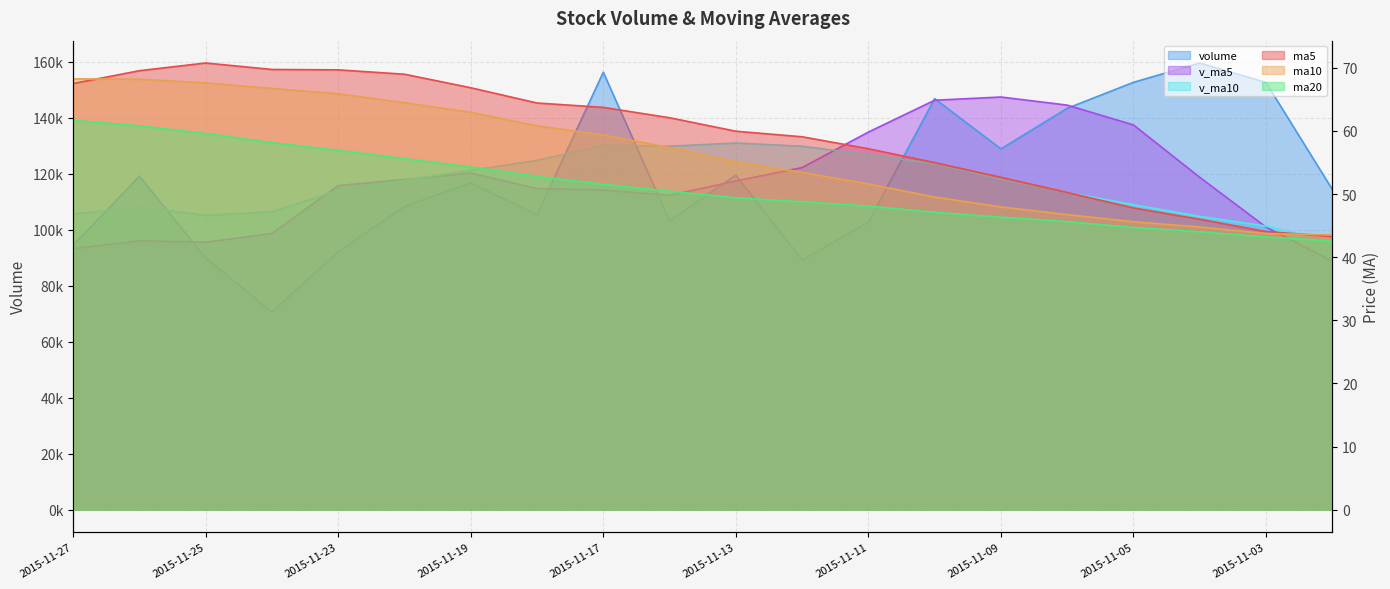

Is the value of v_ma10 at 2015-11-16 greater than the value of volume at 2015-11-06?

No